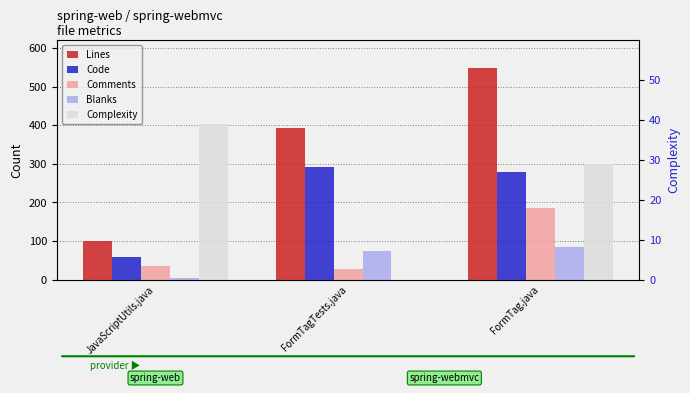

Between JavaScriptUtils.java and FormTagTests.java, which series saw the biggest shift?

Lines